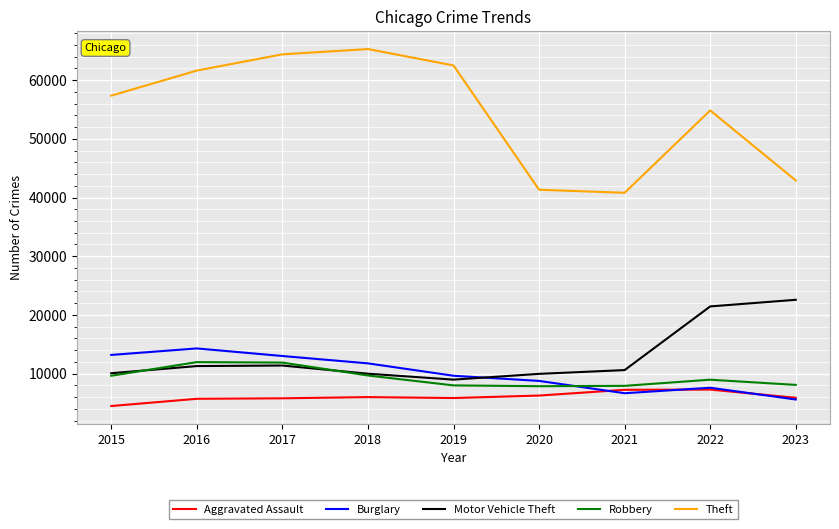

What is the spread (max minus min) of values at 2020?

35061